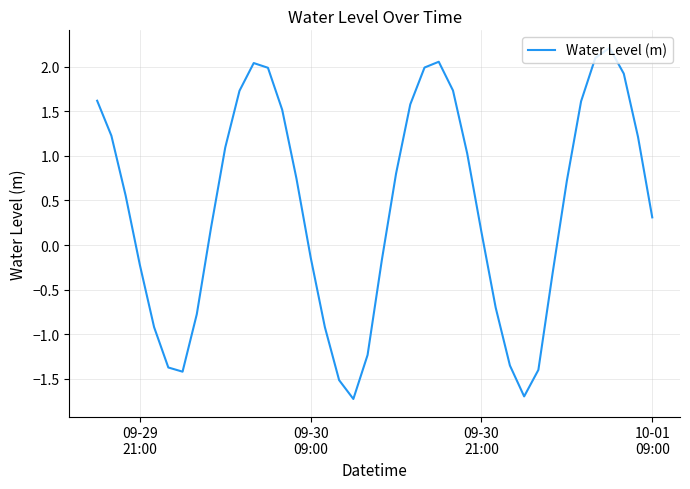

What is the greatest value displayed?

2.2